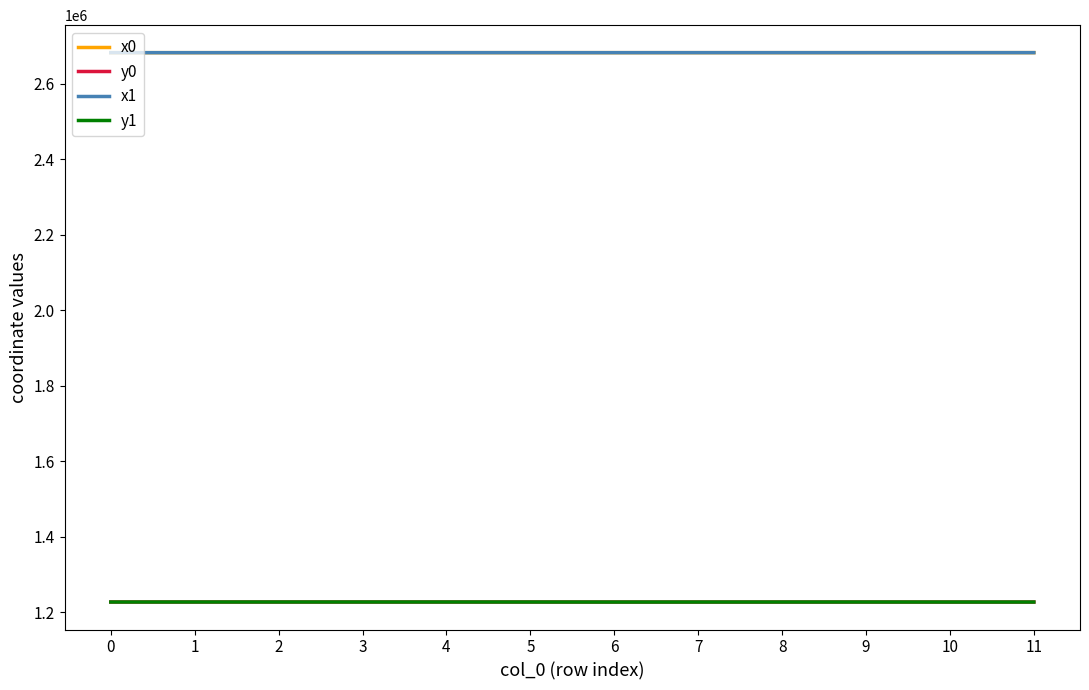

What is the highest value of the x0 series?

2682022.5